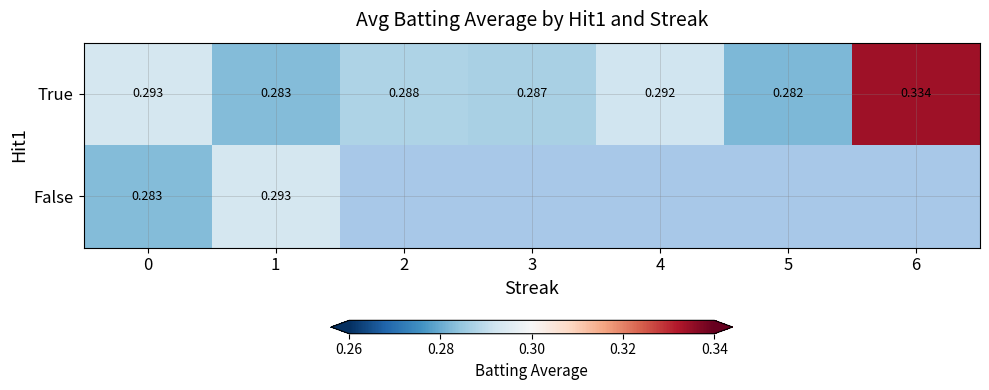

What is the minimum value shown in the chart?

0.3